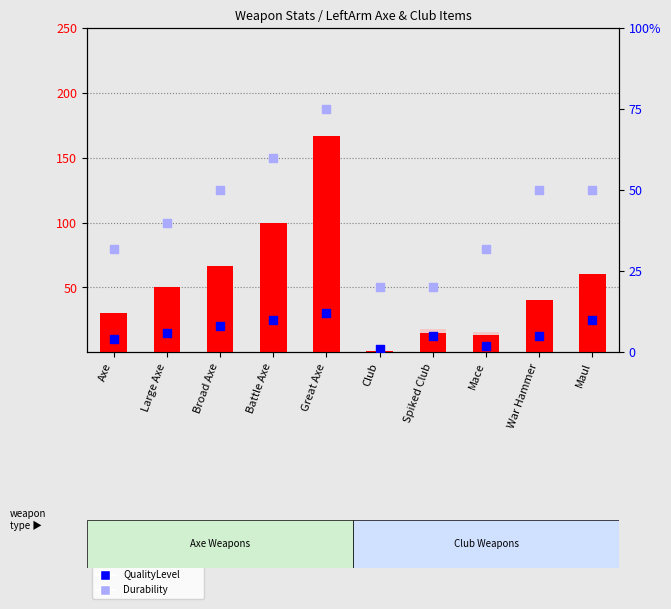

Which series has the largest Y range (max minus min)?

Price (scaled /15)